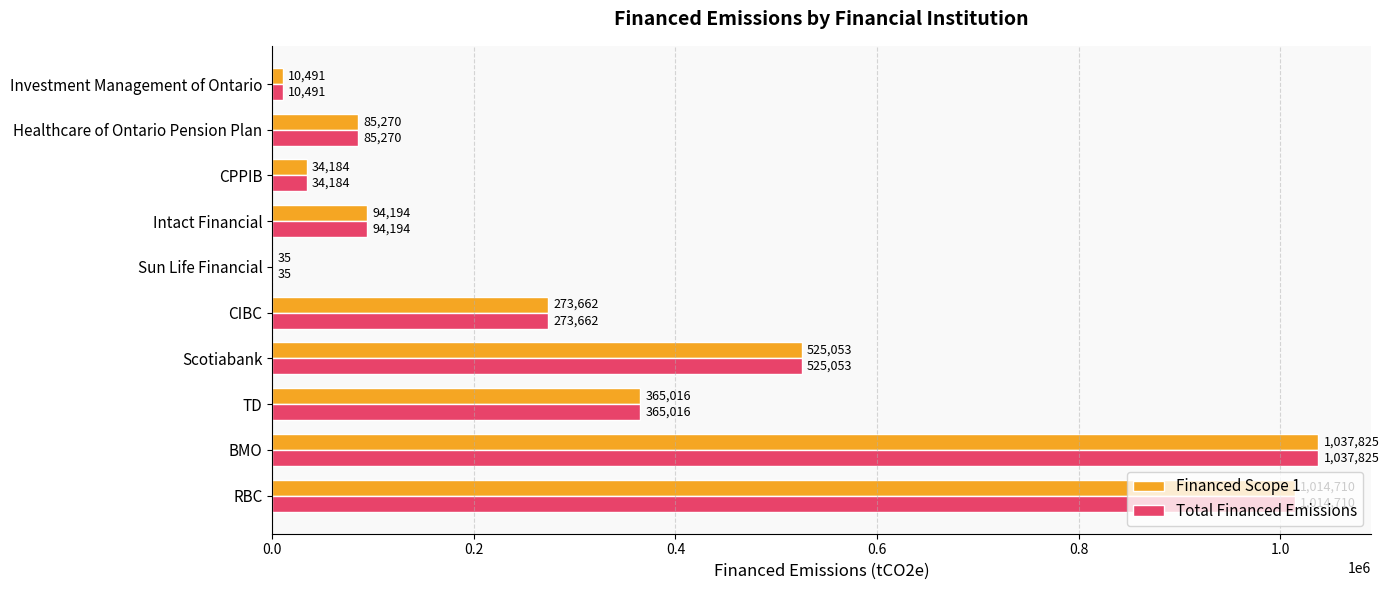

At which label is Total Financed Emissions closest to 518929?

Scotiabank